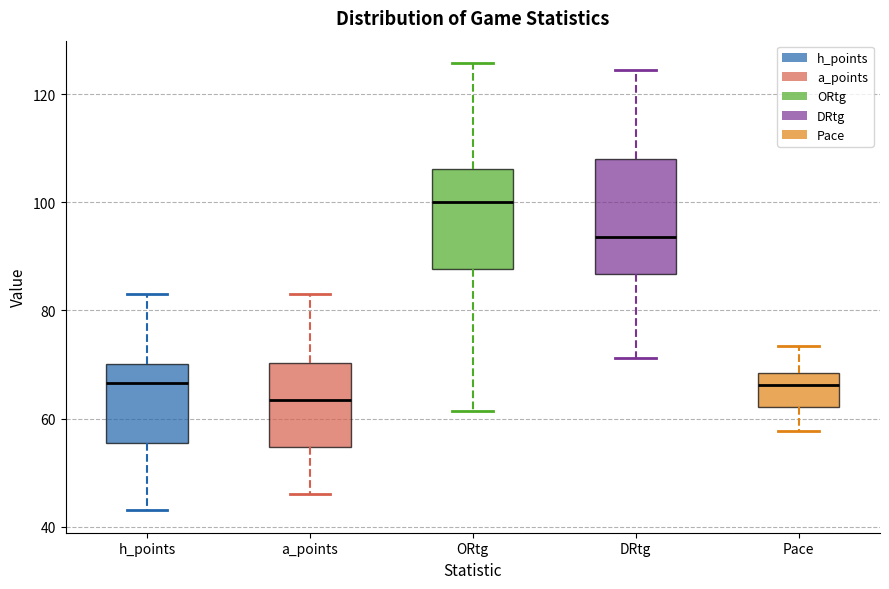

Which box is the tallest, from its lower edge to its upper edge?

DRtg